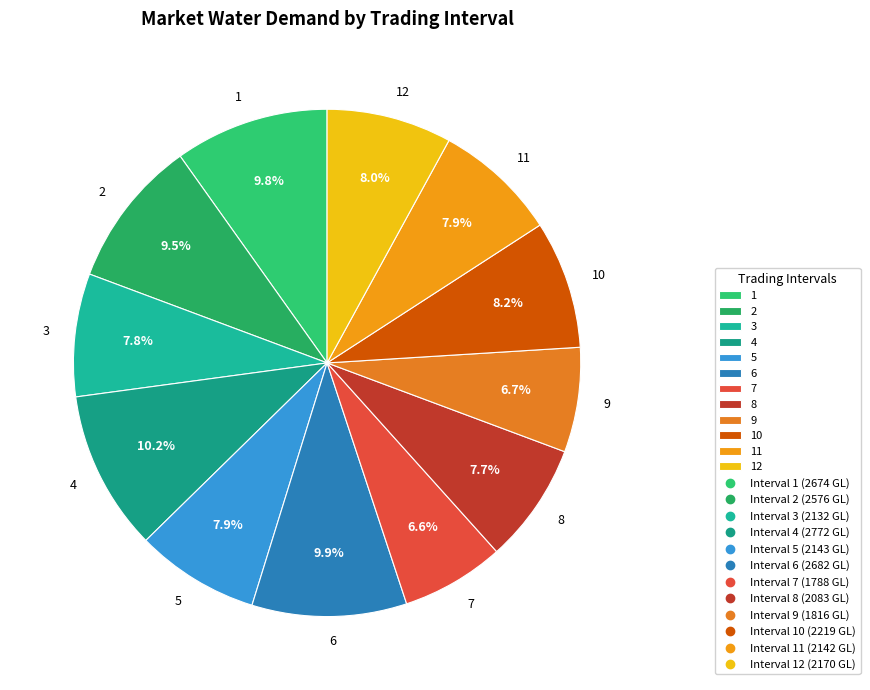

To the nearest percent, what percentage of the pie is 7?

7%